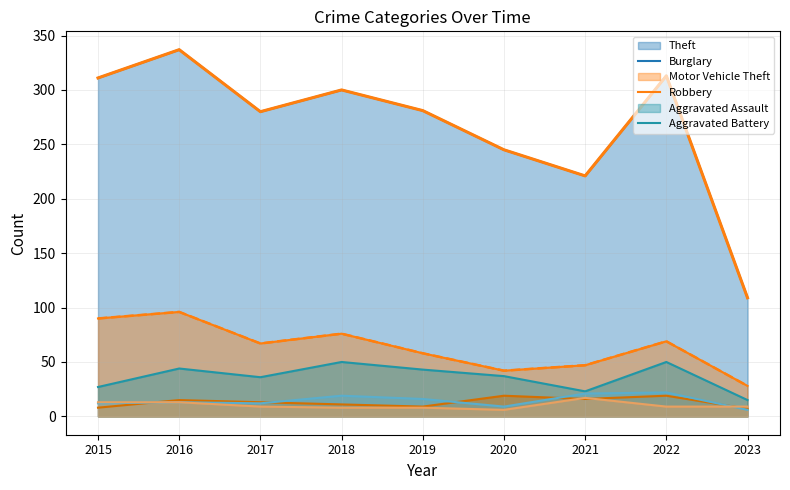

List the series in order of their peak value, lowest first.

Aggravated Battery, Robbery, Aggravated Assault, Motor Vehicle Theft, Burglary, Theft